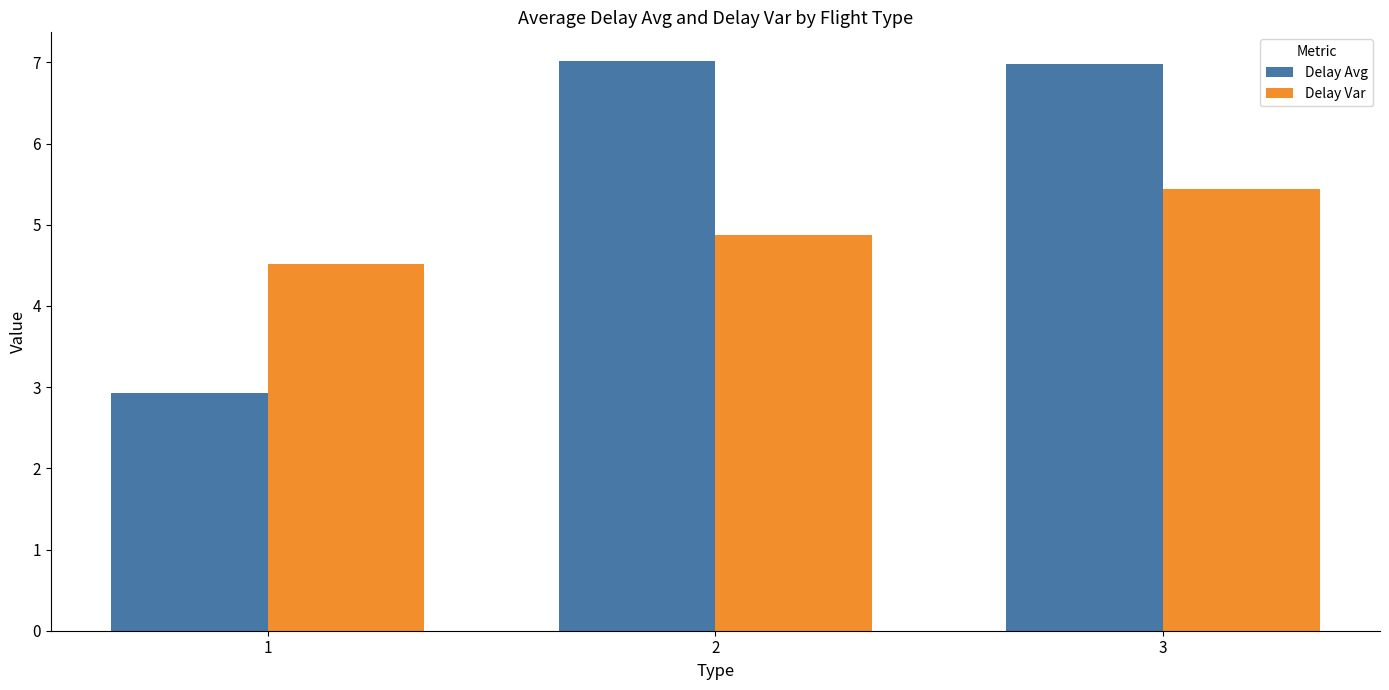

Reading left to right, list all the values displayed in this chart.

Delay Avg: 2.9	7.0	7.0
Delay Var: 4.5	4.9	5.4